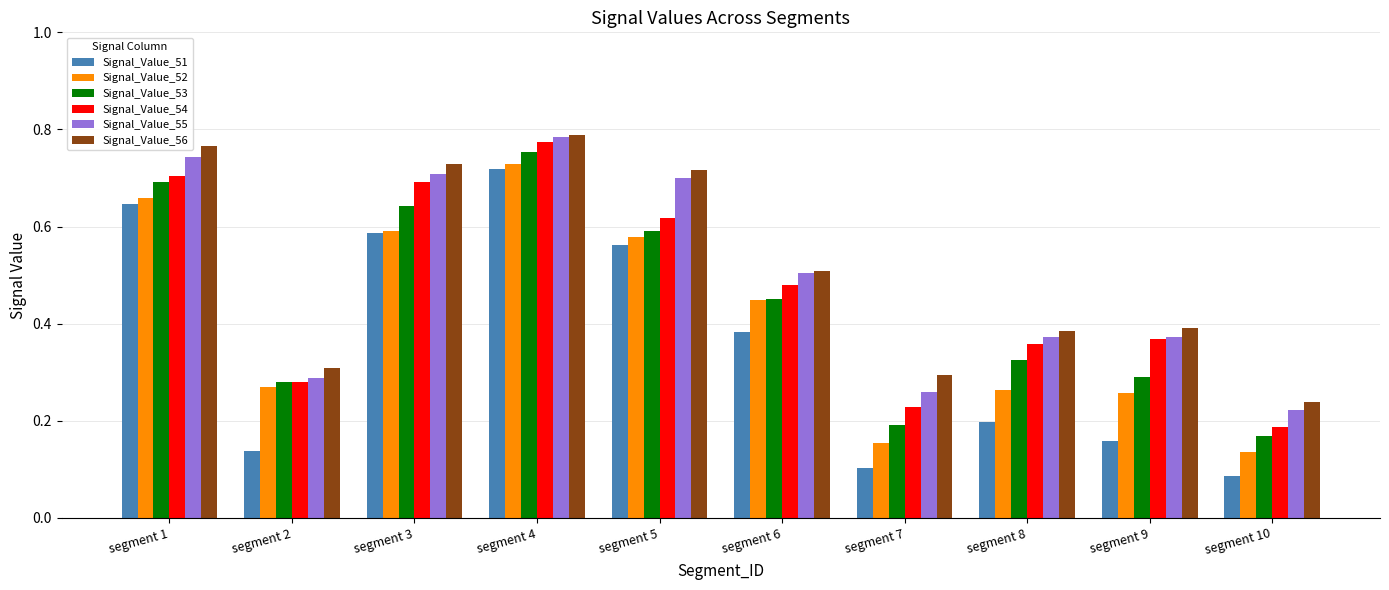

What is the total value across all series at segment 10?

1.0